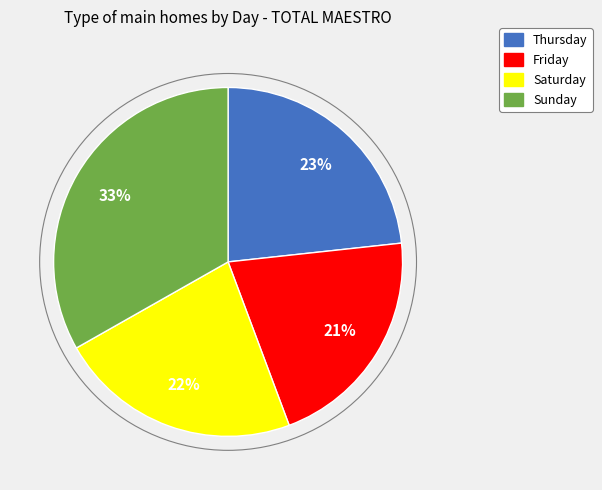

The Thursday slice represents 16% of the pie. True or false?

False